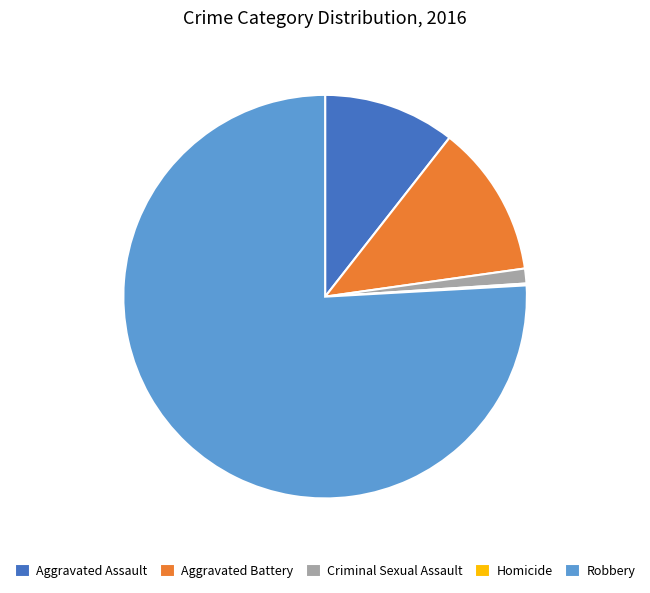

Which slice is the largest?

Robbery